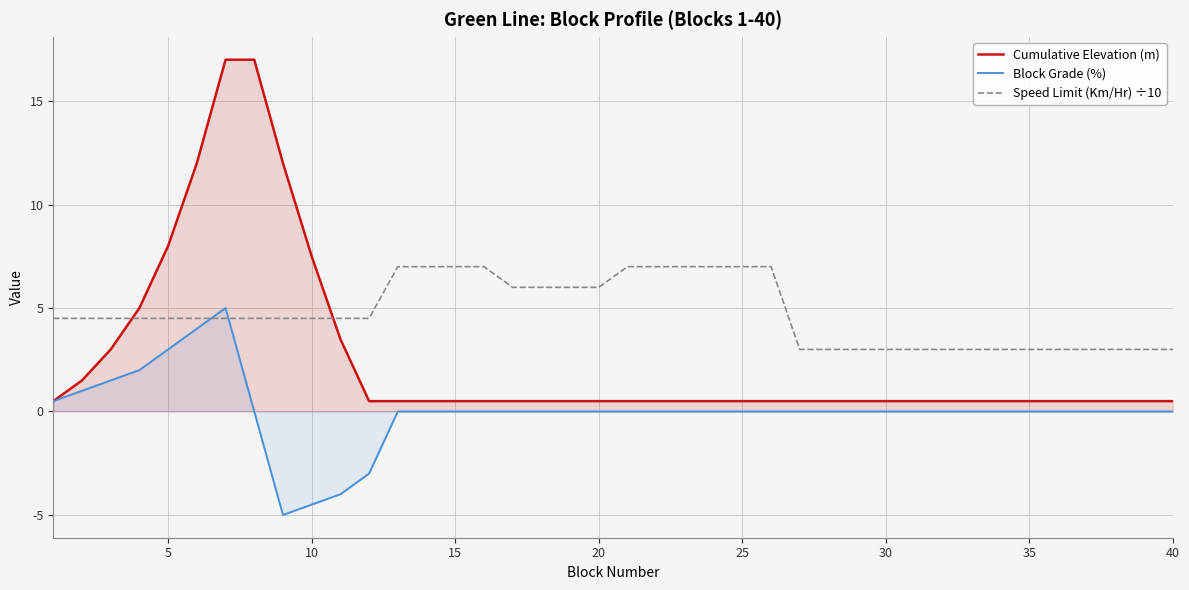

Reading left to right, transcribe all the data shown in this chart.

Cumulative Elevation (m): 0.5	1.5	3.0	5.0	8.0	12.0	17.0	17.0	12.0	7.5	3.5	0.5	0.5	0.5	0.5	0.5	0.5	0.5	0.5	0.5	0.5	0.5	0.5	0.5	0.5	0.5	0.5	0.5	0.5	0.5	0.5	0.5	0.5	0.5	0.5	0.5	0.5	0.5	0.5	0.5
Block Grade (%): 0.5	1.0	1.5	2.0	3.0	4.0	5.0	0.0	-5.0	-4.5	-4.0	-3.0	0.0	0.0	0.0	0.0	0.0	0.0	0.0	0.0	0.0	0.0	0.0	0.0	0.0	0.0	0.0	0.0	0.0	0.0	0.0	0.0	0.0	0.0	0.0	0.0	0.0	0.0	0.0	0.0
Speed Limit (Km/Hr) ÷10: 4.5	4.5	4.5	4.5	4.5	4.5	4.5	4.5	4.5	4.5	4.5	4.5	7.0	7.0	7.0	7.0	6.0	6.0	6.0	6.0	7.0	7.0	7.0	7.0	7.0	7.0	3.0	3.0	3.0	3.0	3.0	3.0	3.0	3.0	3.0	3.0	3.0	3.0	3.0	3.0